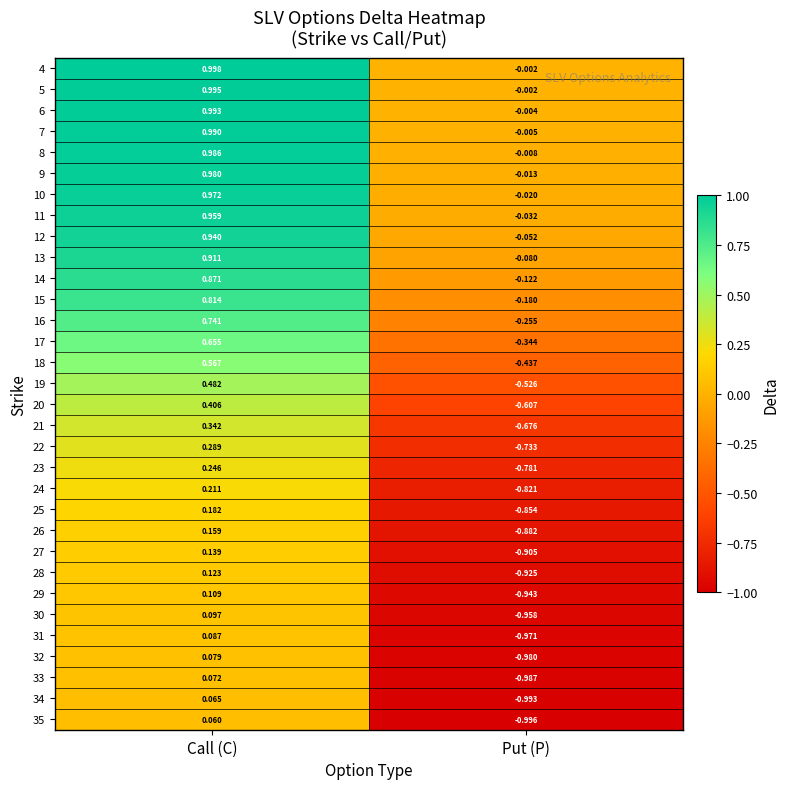

At which category does the chart reach its minimum across all series?

Put (P)